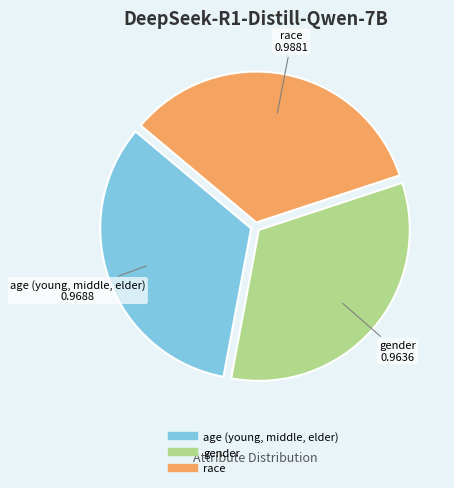

Is the sum of race and age (young, middle, elder) greater than half?

Yes